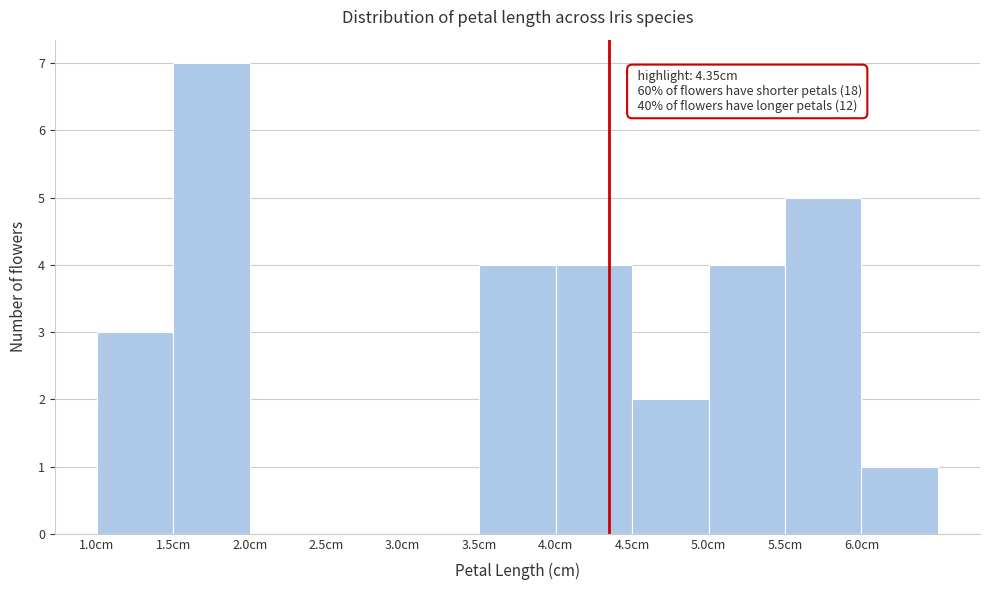

Over which range of the x-axis is the bar tallest?

1.5 to 2.0